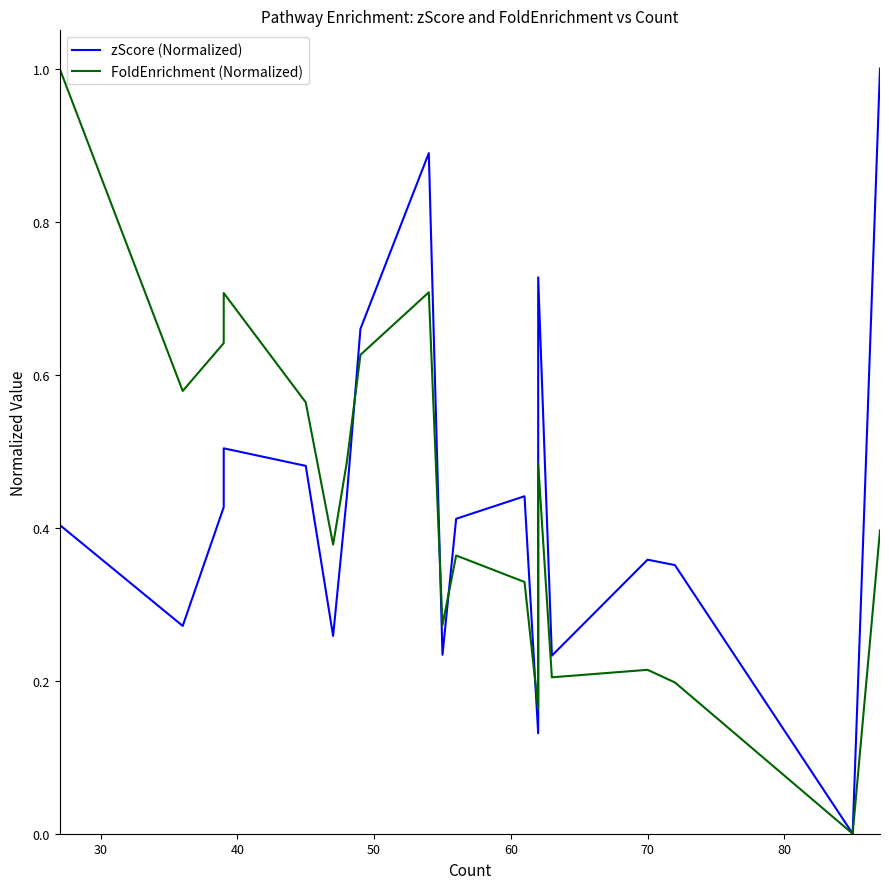

Which series has the largest total across all categories?

FoldEnrichment (Normalized)